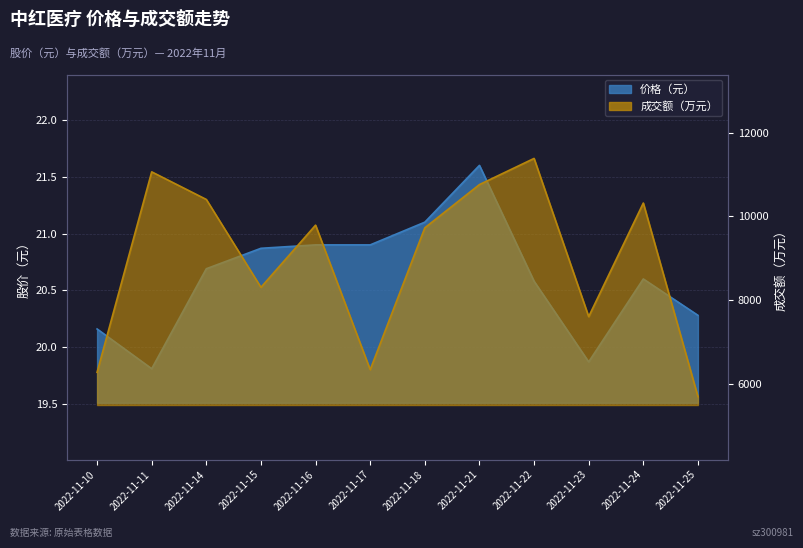

What is the approximate value of 成交额(万元) at 2022-11-22?

11383.0